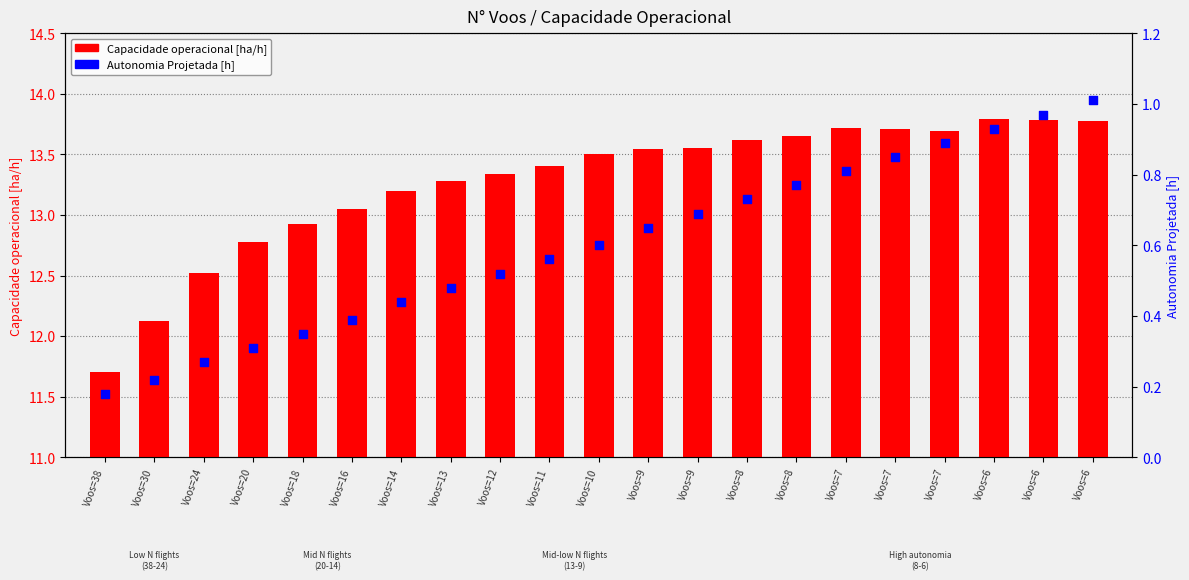

What are all the series names shown in the legend?

Capacidade operacional [ha/h], Autonomia Projetada [h]